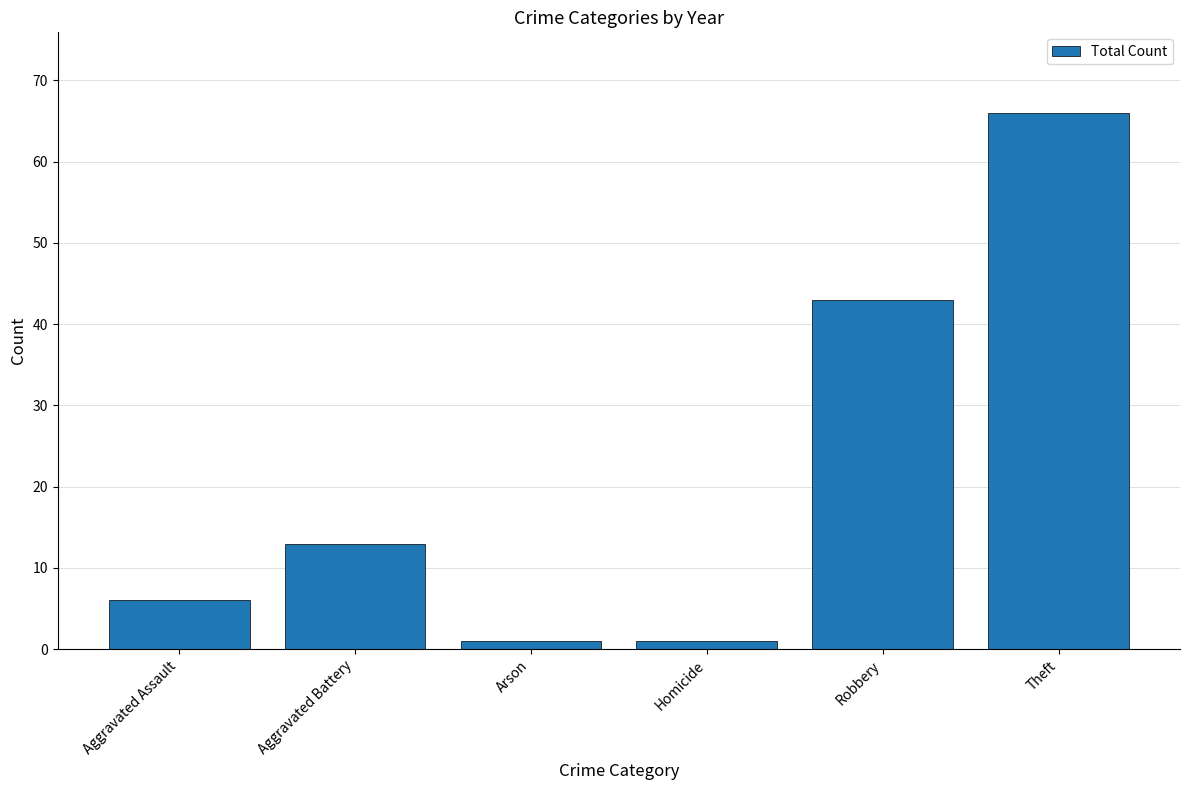

Reading left to right, transcribe all the data shown in this chart.

Aggravated Assault=6	Aggravated Battery=13	Arson=1	Homicide=1	Robbery=43	Theft=66